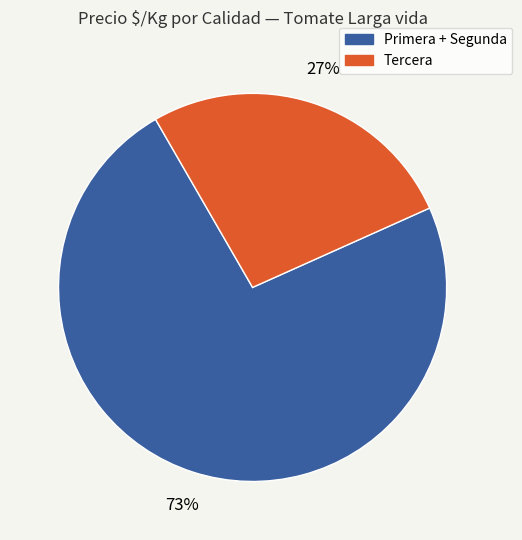

Is there a majority slice in this chart?

Yes